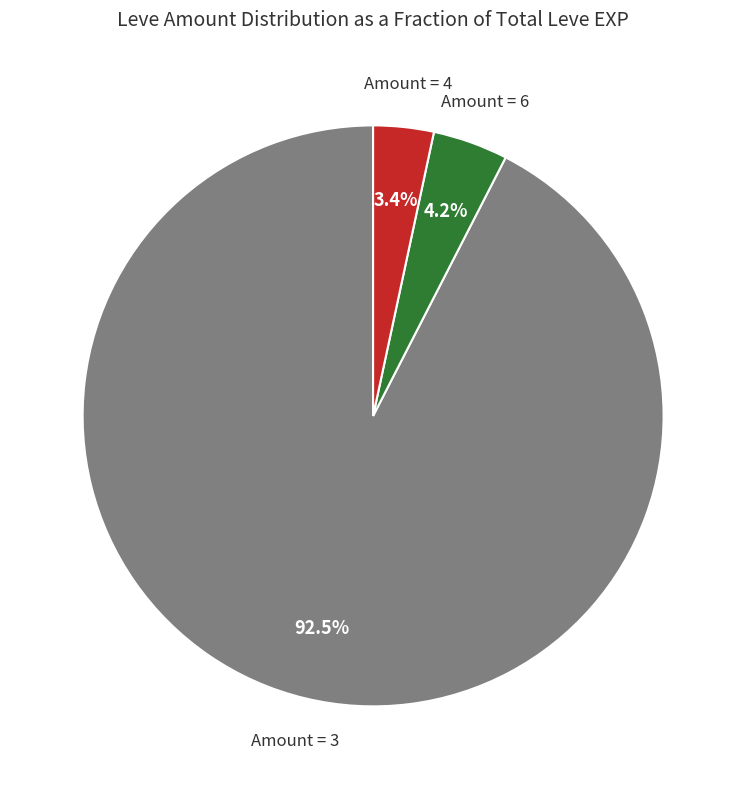

Is there any slice that represents more than half of the pie?

Yes